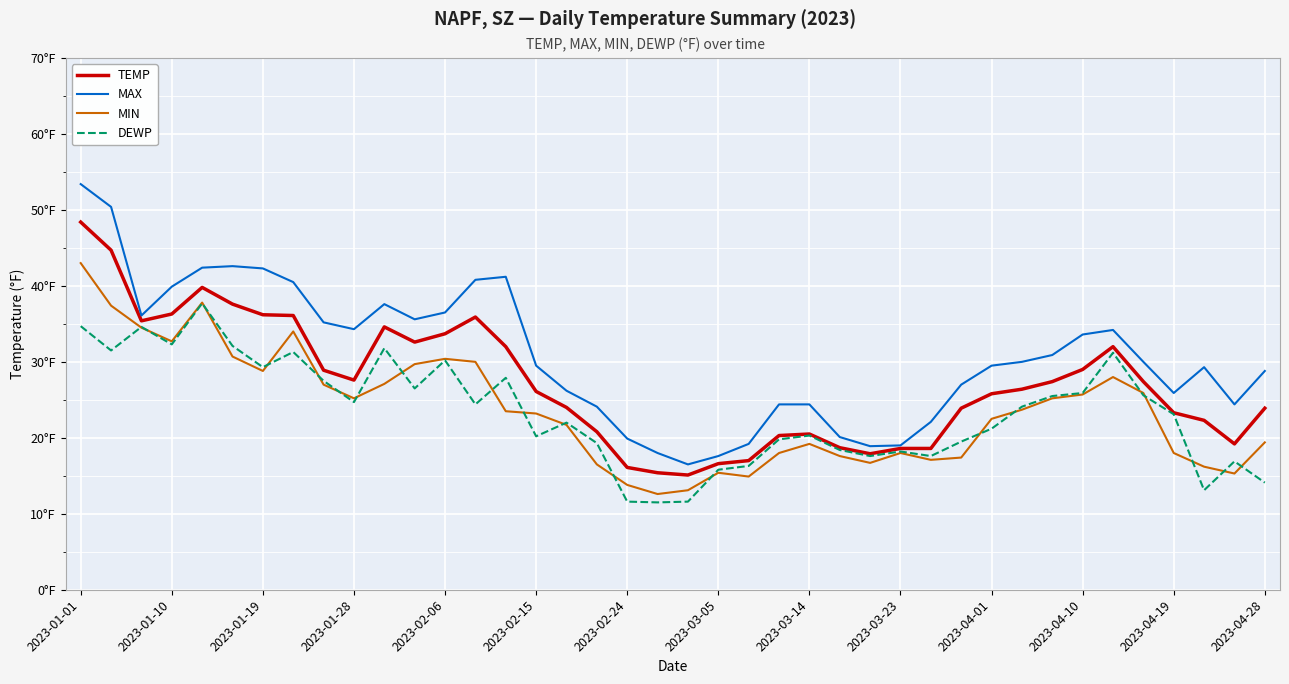

At which category does the chart reach its peak across all series?

2023-01-01